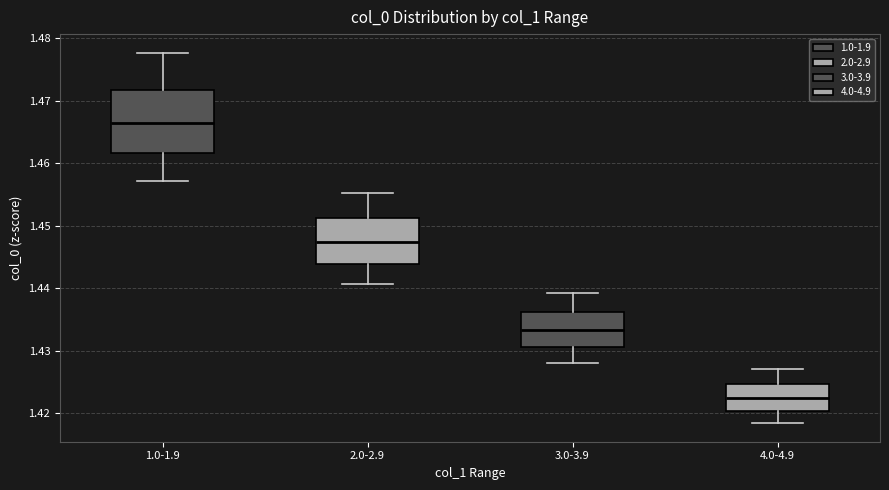

Comparing the boxes themselves (not the whiskers), which one is the tallest?

1.0-1.9